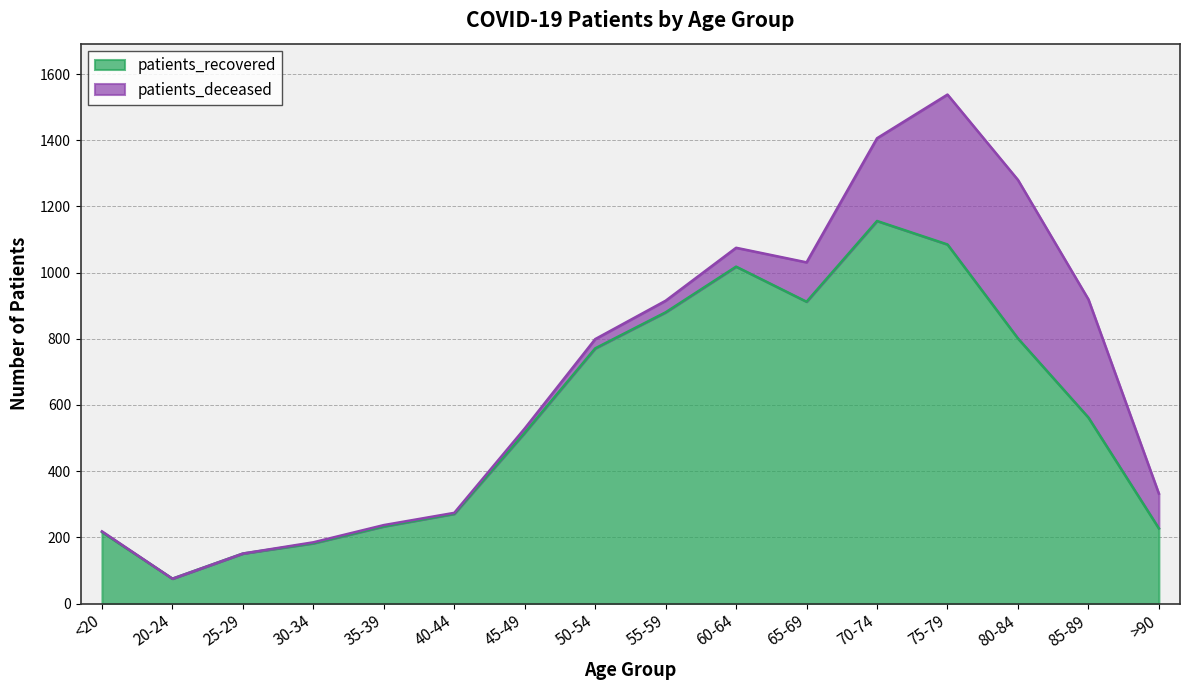

At which category does the chart reach its minimum across all series?

20-24